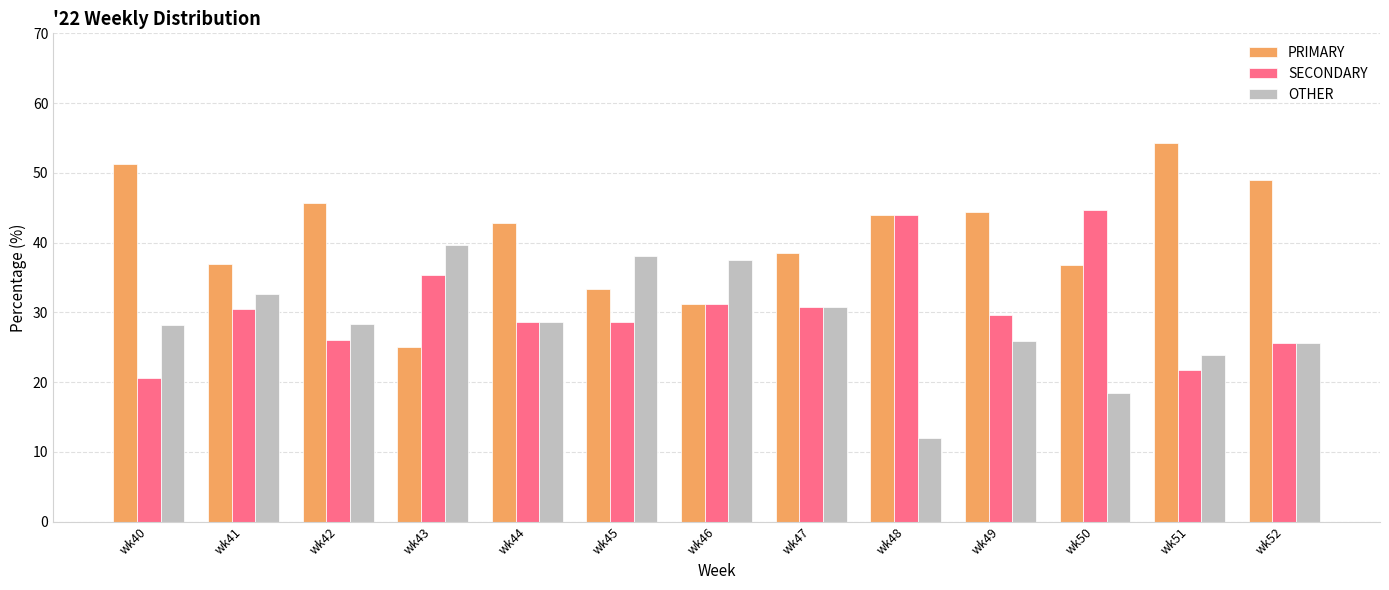

What value does the SECONDARY series have at wk43?

35.4